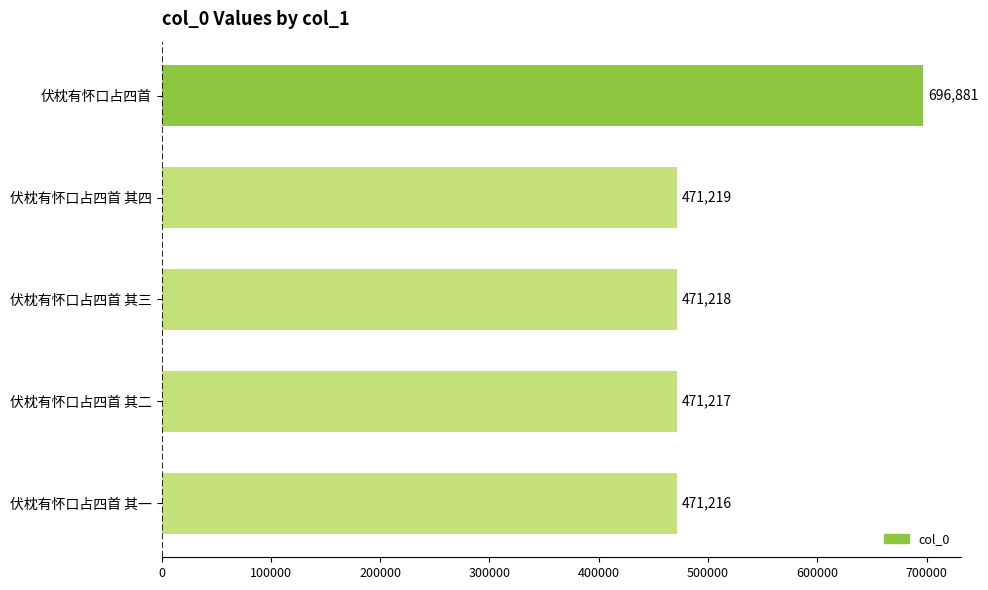

Reading bottom to top, what are all the values shown in this chart?

伏枕有怀口占四首 其一=471216	伏枕有怀口占四首 其二=471217	伏枕有怀口占四首 其三=471218	伏枕有怀口占四首 其四=471219	伏枕有怀口占四首=696881